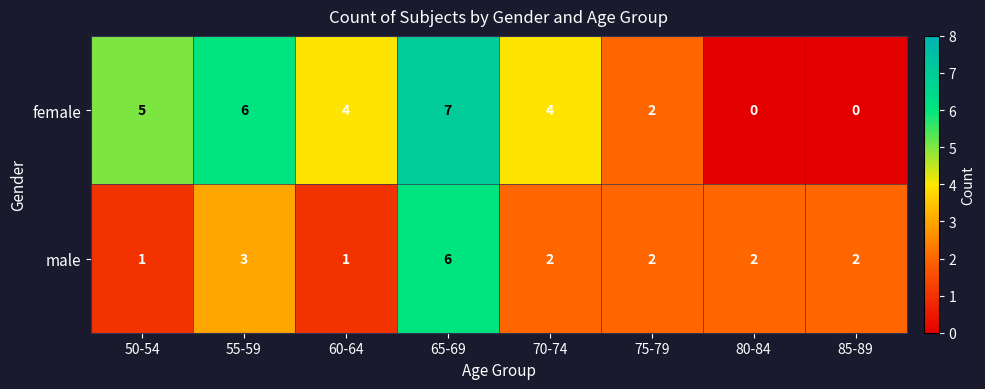

Where does the female series first go above 4?

50-54